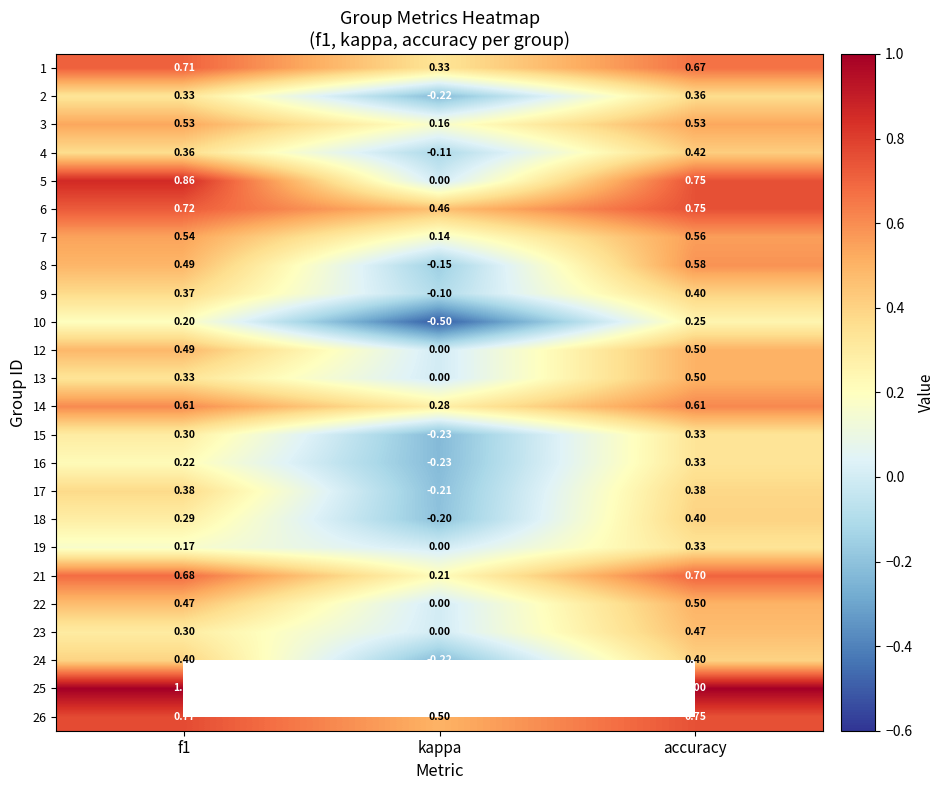

List the labels in order of 26 value, smallest first.

kappa, accuracy, f1